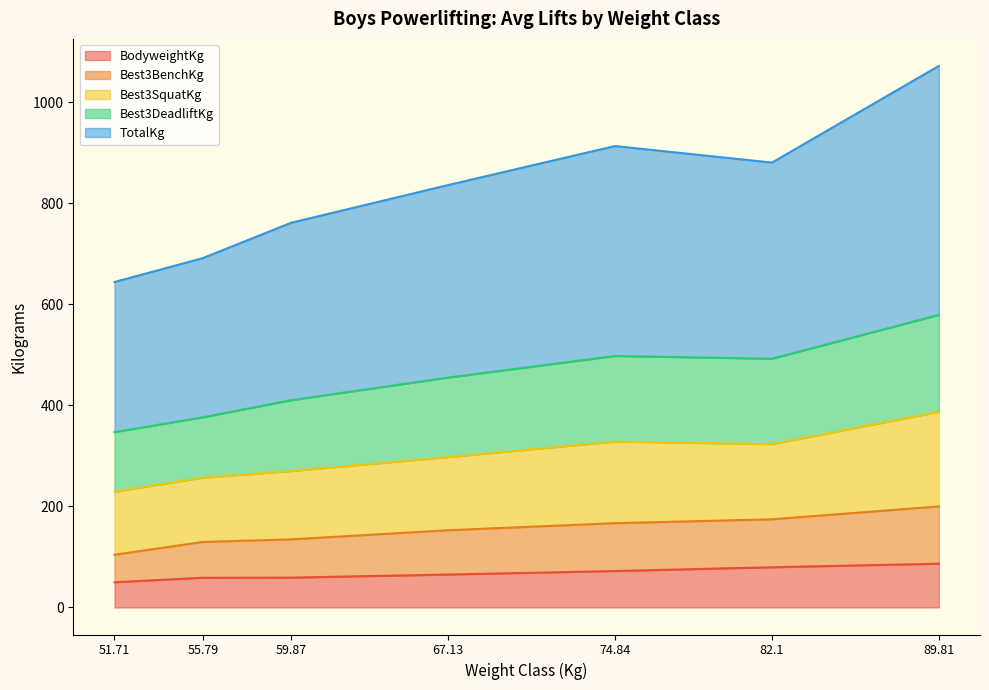

What is the minimum value for BodyweightKg?

49.9